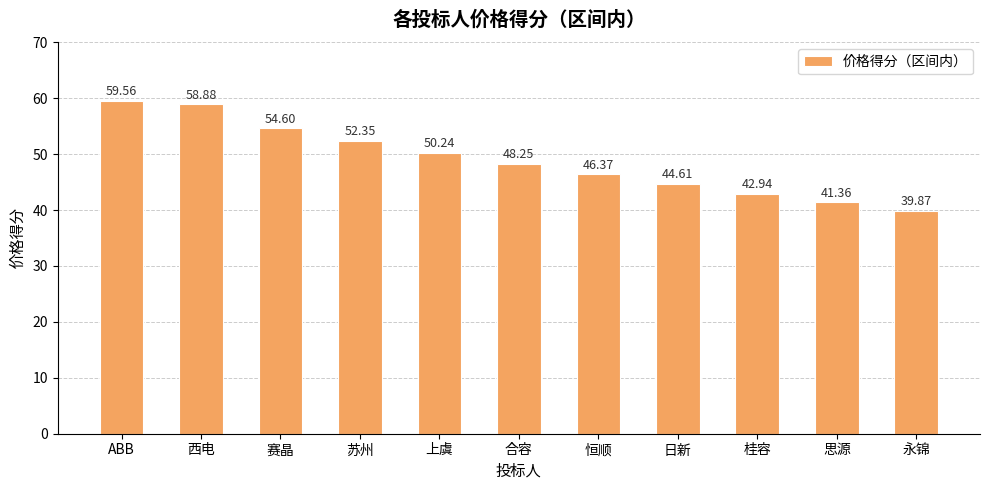

What is the label of the 4th bar from the left?

苏州